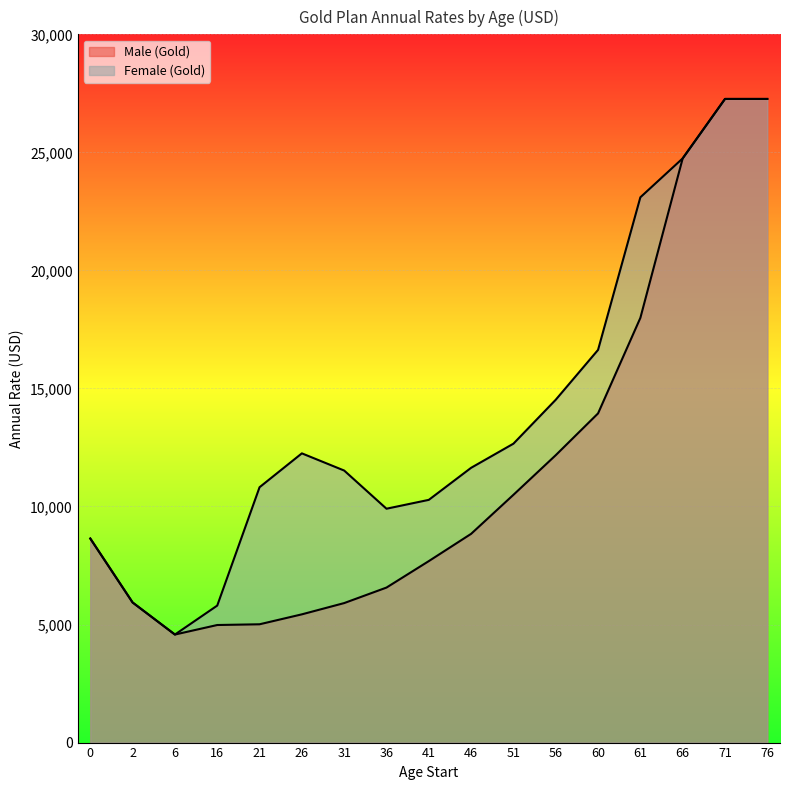

Which label corresponds to the largest value in the chart?

71